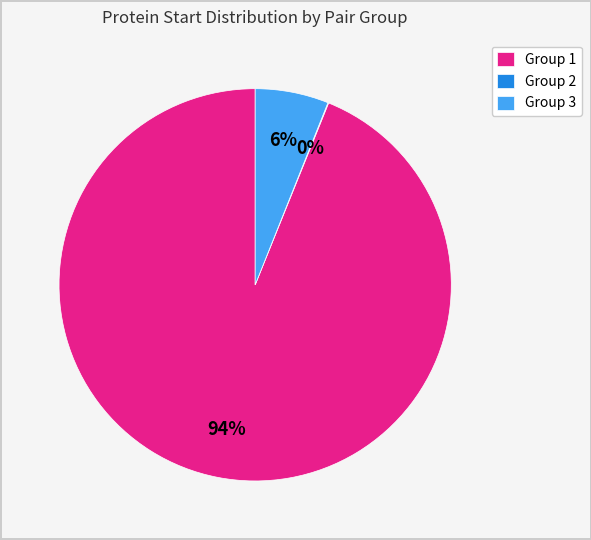

Is there any slice that represents more than half of the pie?

Yes